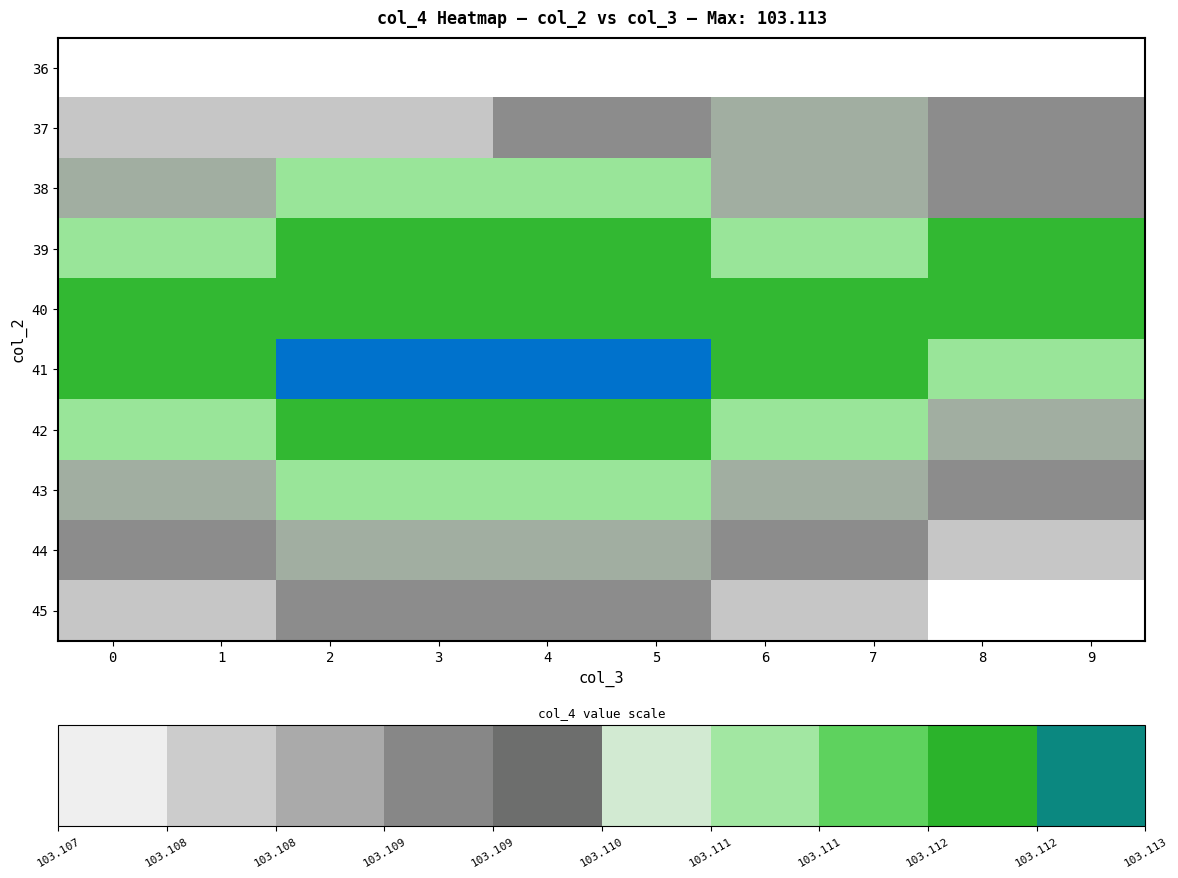

Which label corresponds to the largest value in the chart?

2